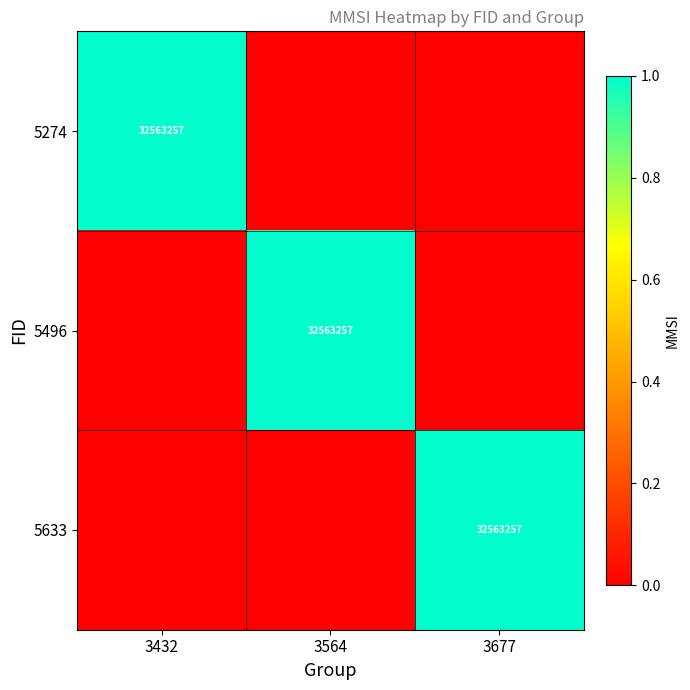

Is it true that 5496 equals 15165407 at 3564?

False